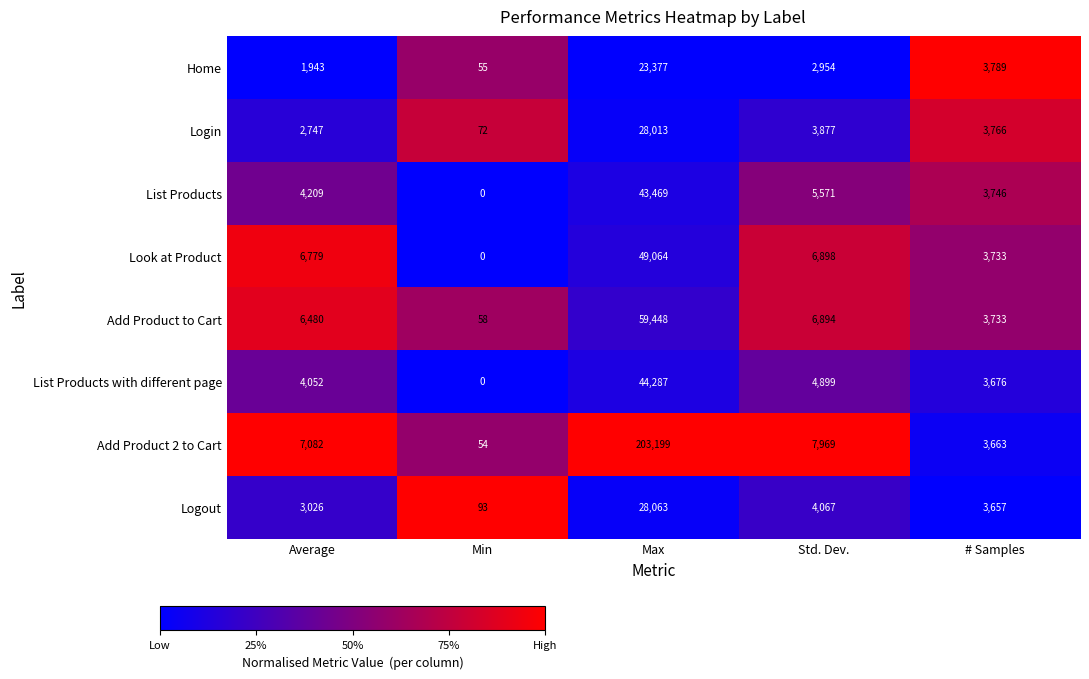

At which category is the sum across all series the highest?

Max